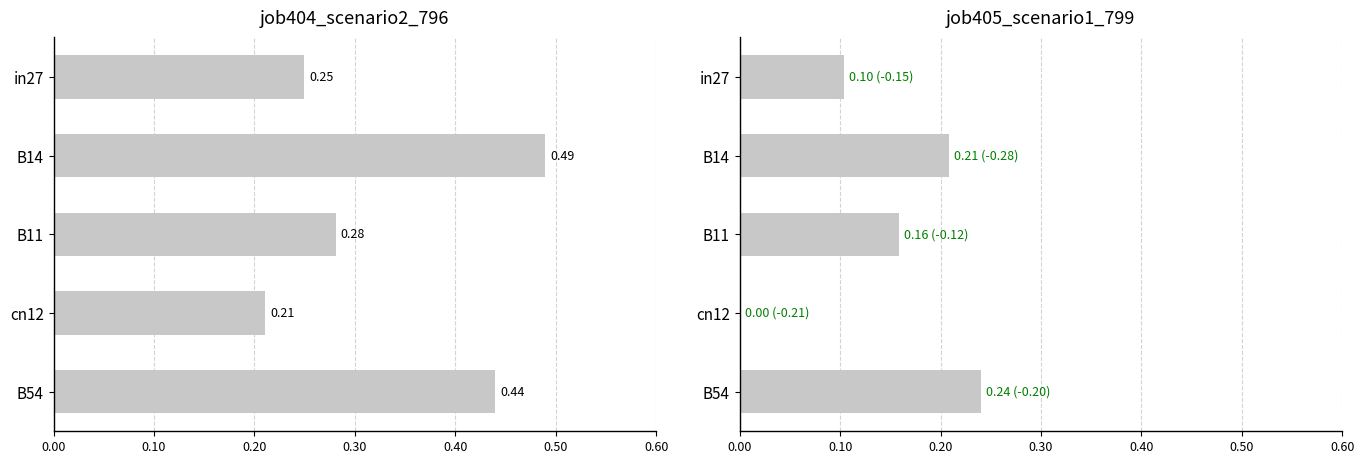

Between B14 and B54, which series saw the biggest shift?

job404_scenario2_796